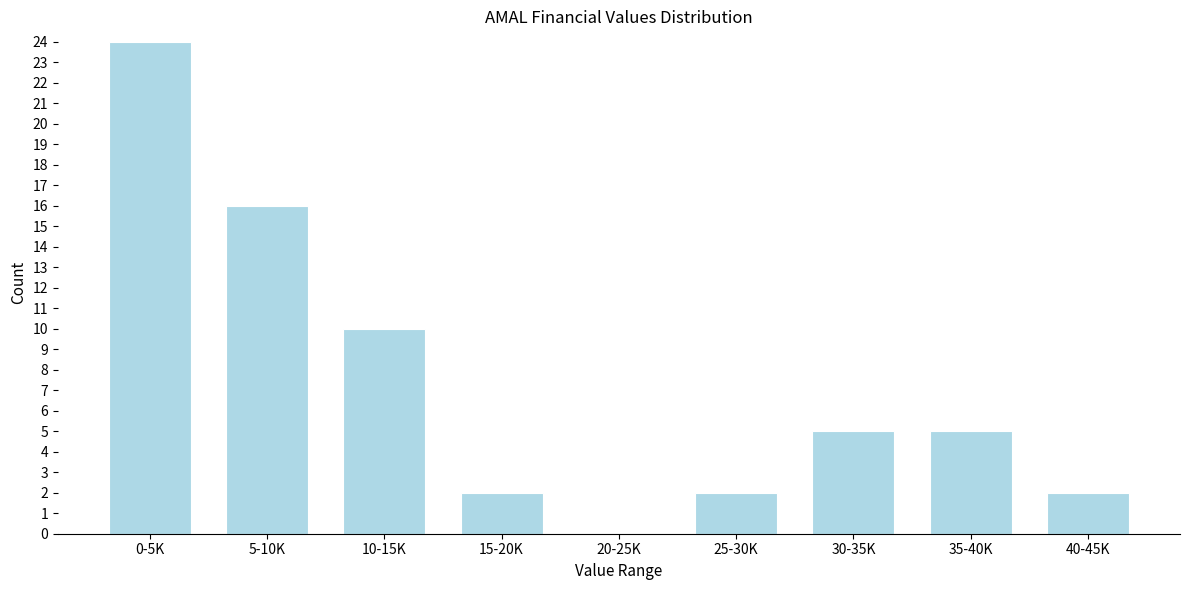

Reading right to left, extract all data points from this chart.

40-45K=2	35-40K=5	30-35K=5	25-30K=2	20-25K=0	15-20K=2	10-15K=10	5-10K=16	0-5K=24